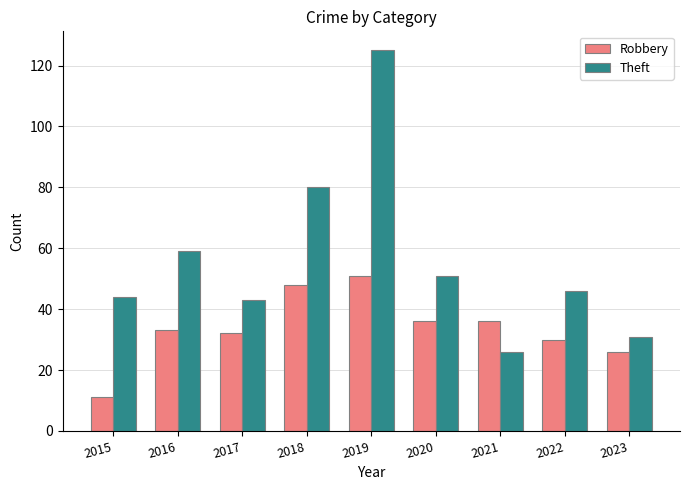

What is the maximum value shown in the chart?

125